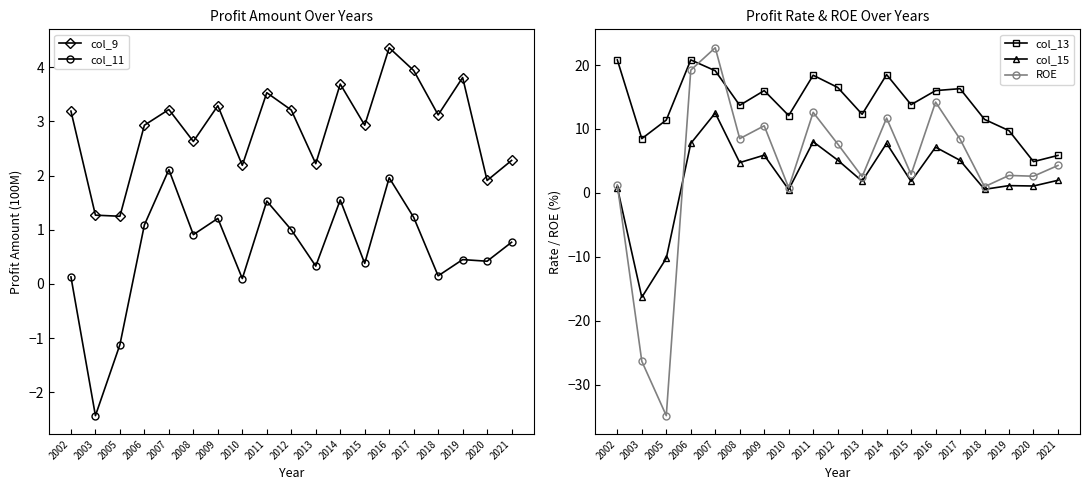

How many values in the col_11 series exceed 0?

17